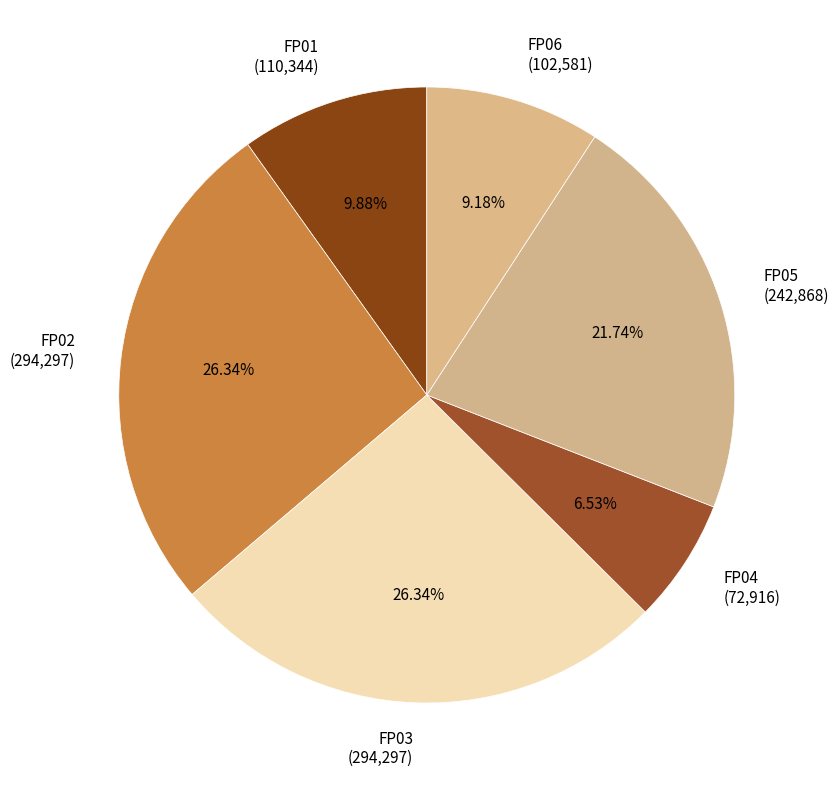

Is it true that FP03 is 26% of the pie?

True